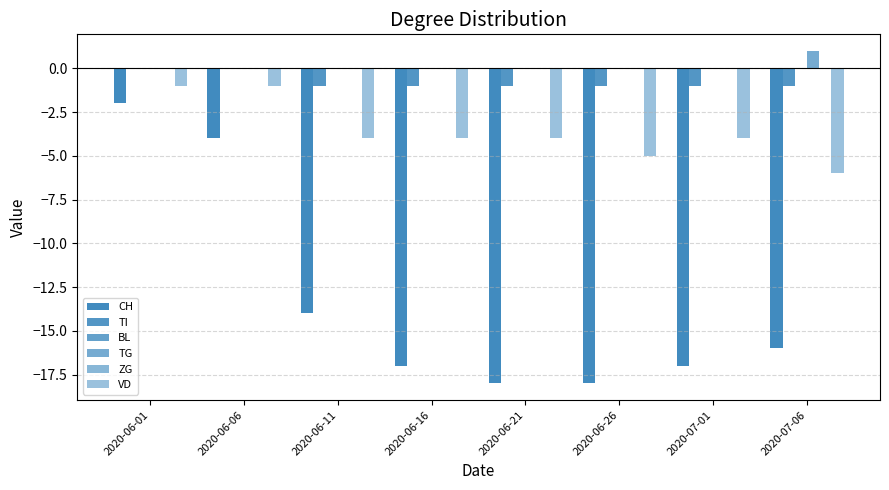

The value of TI at 2020-06-06 is 0. True or false?

True